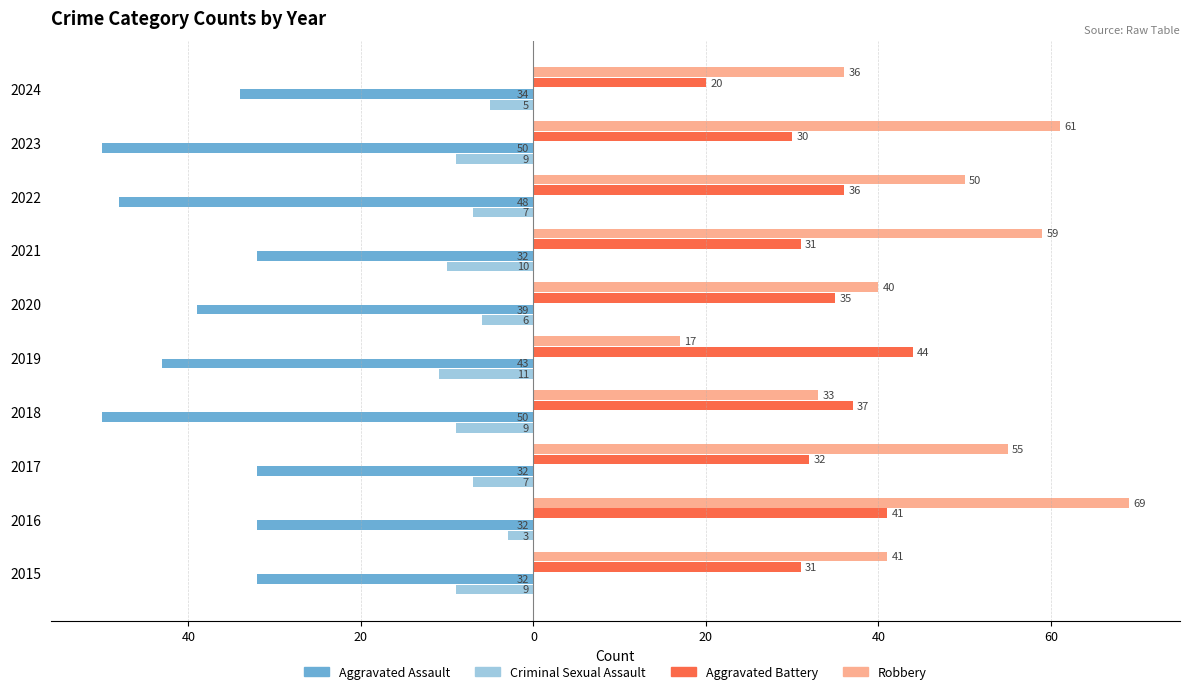

What is the difference between the maximum and second lowest values in the Aggravated Assault series?

18